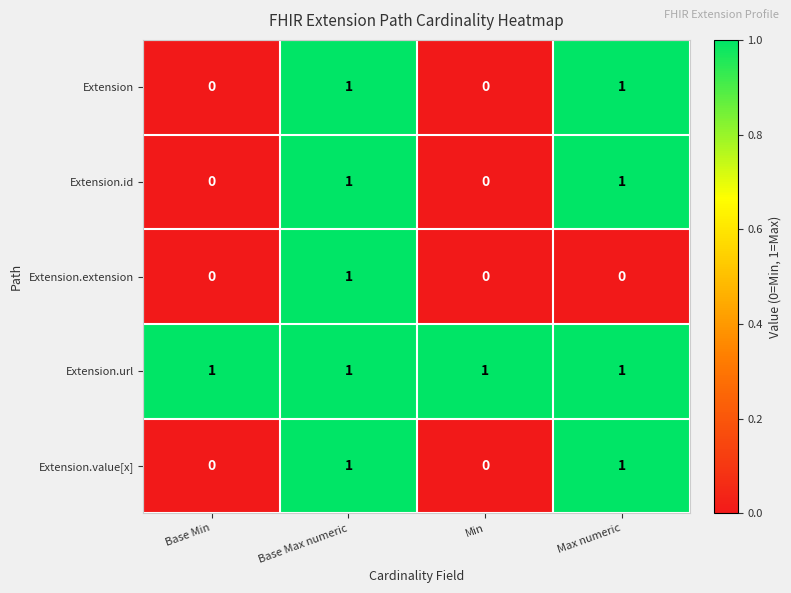

At which category is the sum across all series the highest?

Base Max numeric